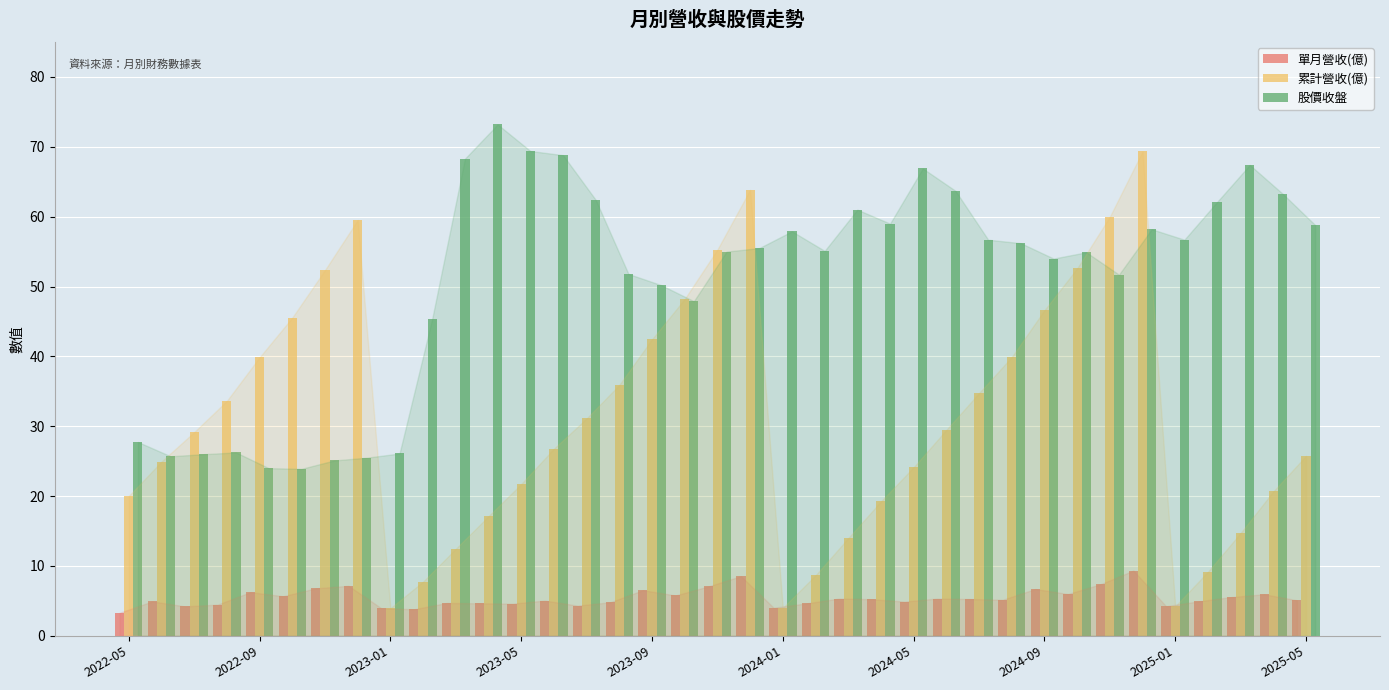

What are all the series names shown in the legend?

單月營收(億), 累計營收(億), 股價收盤